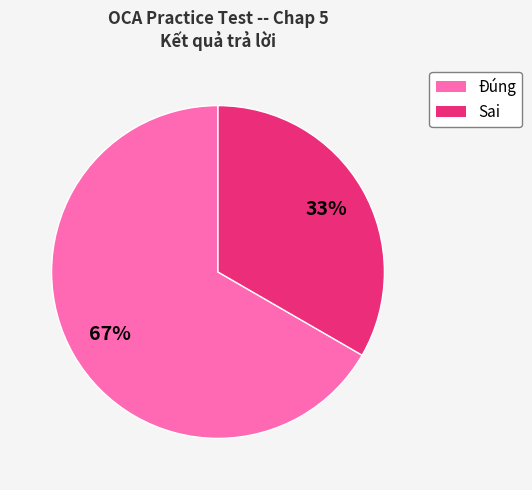

To the nearest percent, what is the combined percentage of Sai and Đúng?

100%